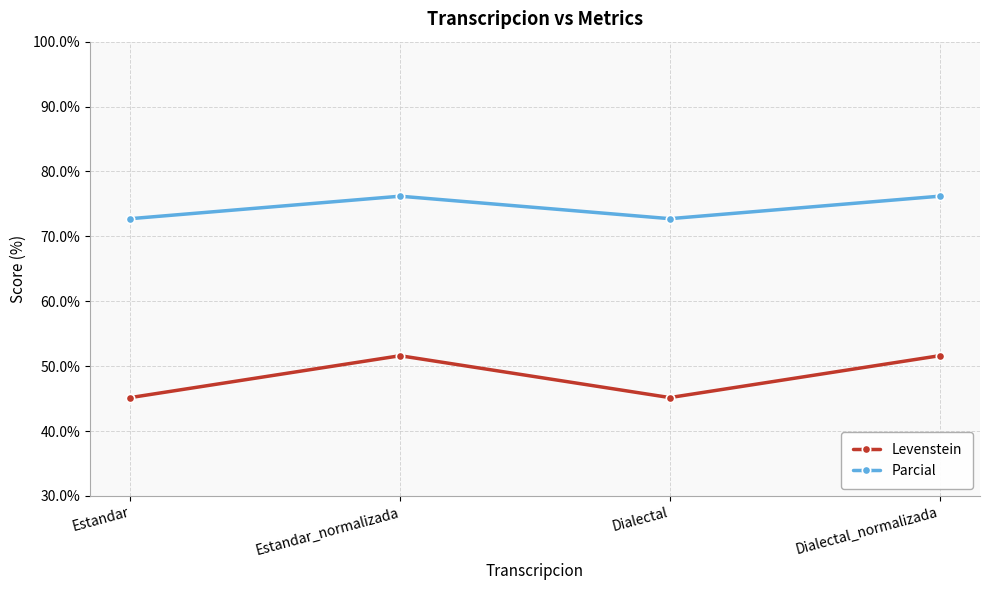

At Estandar, list the series in order from largest to smallest.

Parcial, Levenstein